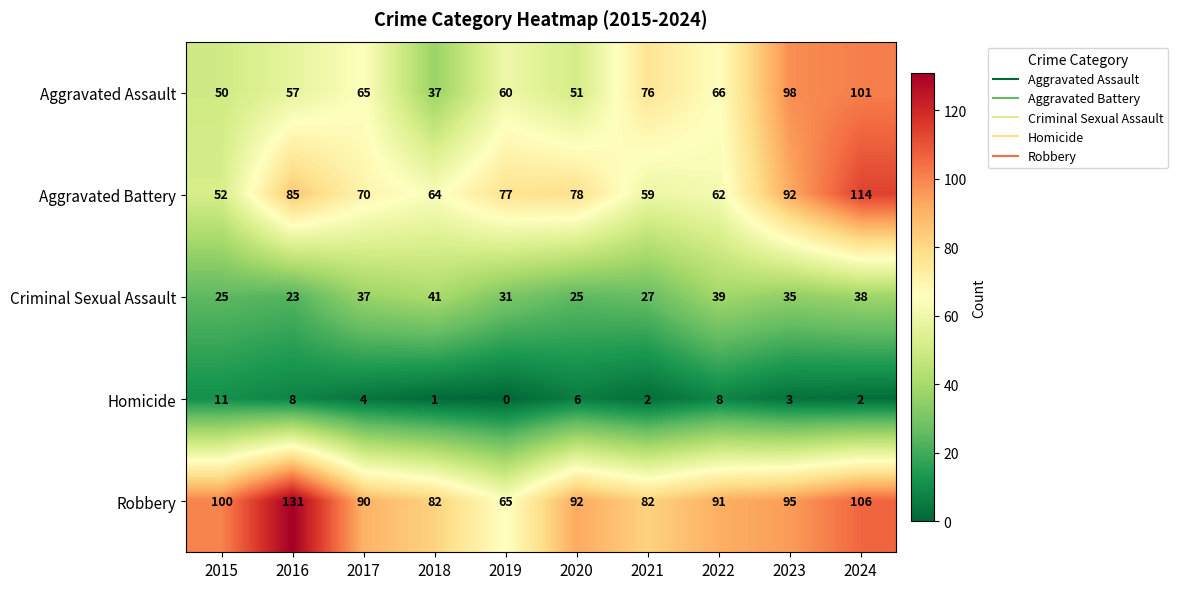

Rank the series at 2016 from highest to lowest value.

Robbery, Aggravated Battery, Aggravated Assault, Criminal Sexual Assault, Homicide